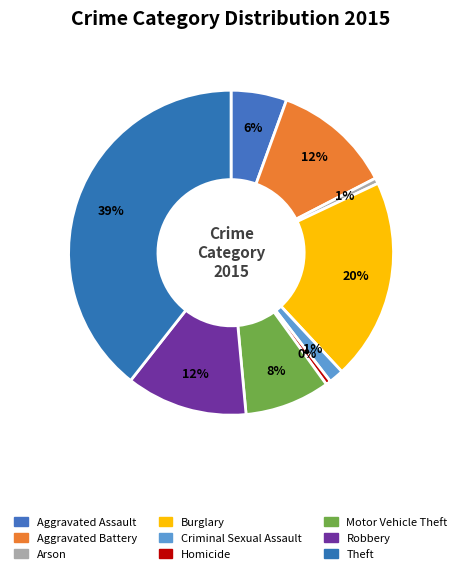

To the nearest percent, what is the difference between the largest and smallest slice percentages?

39%